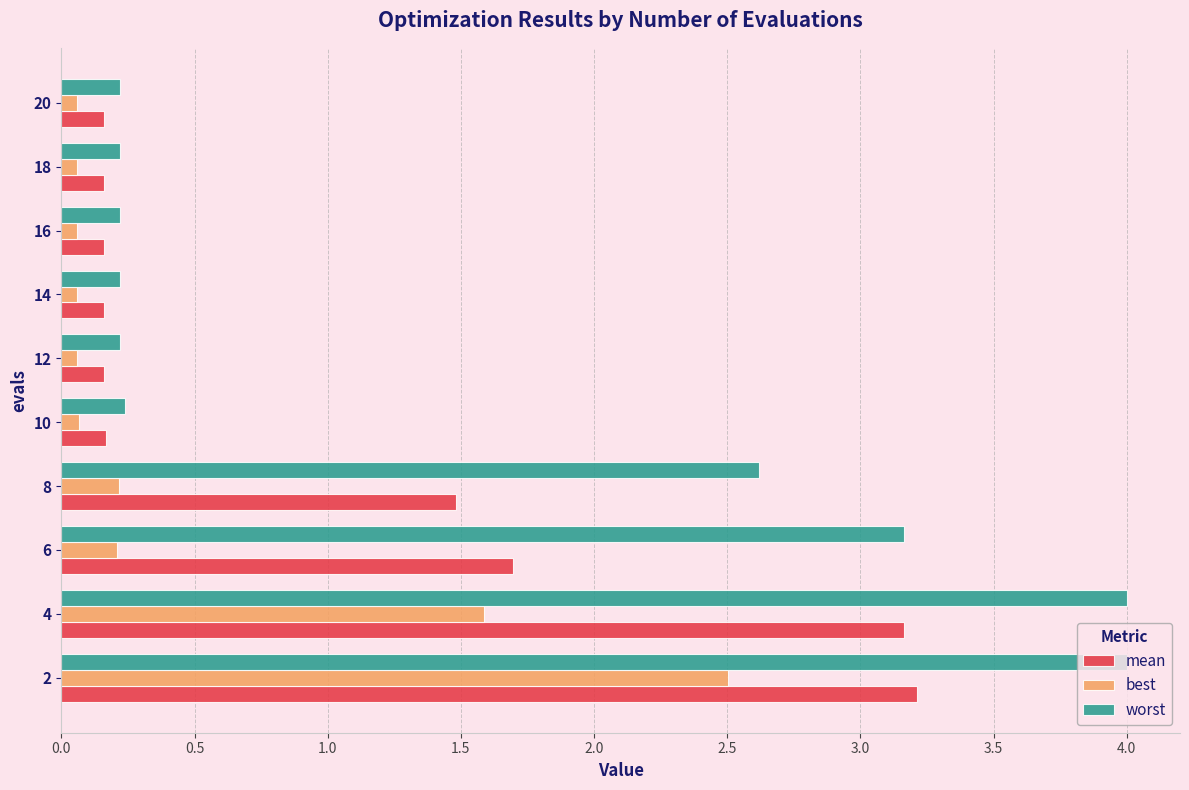

Rank the series by their average value, from highest to lowest.

worst, mean, best